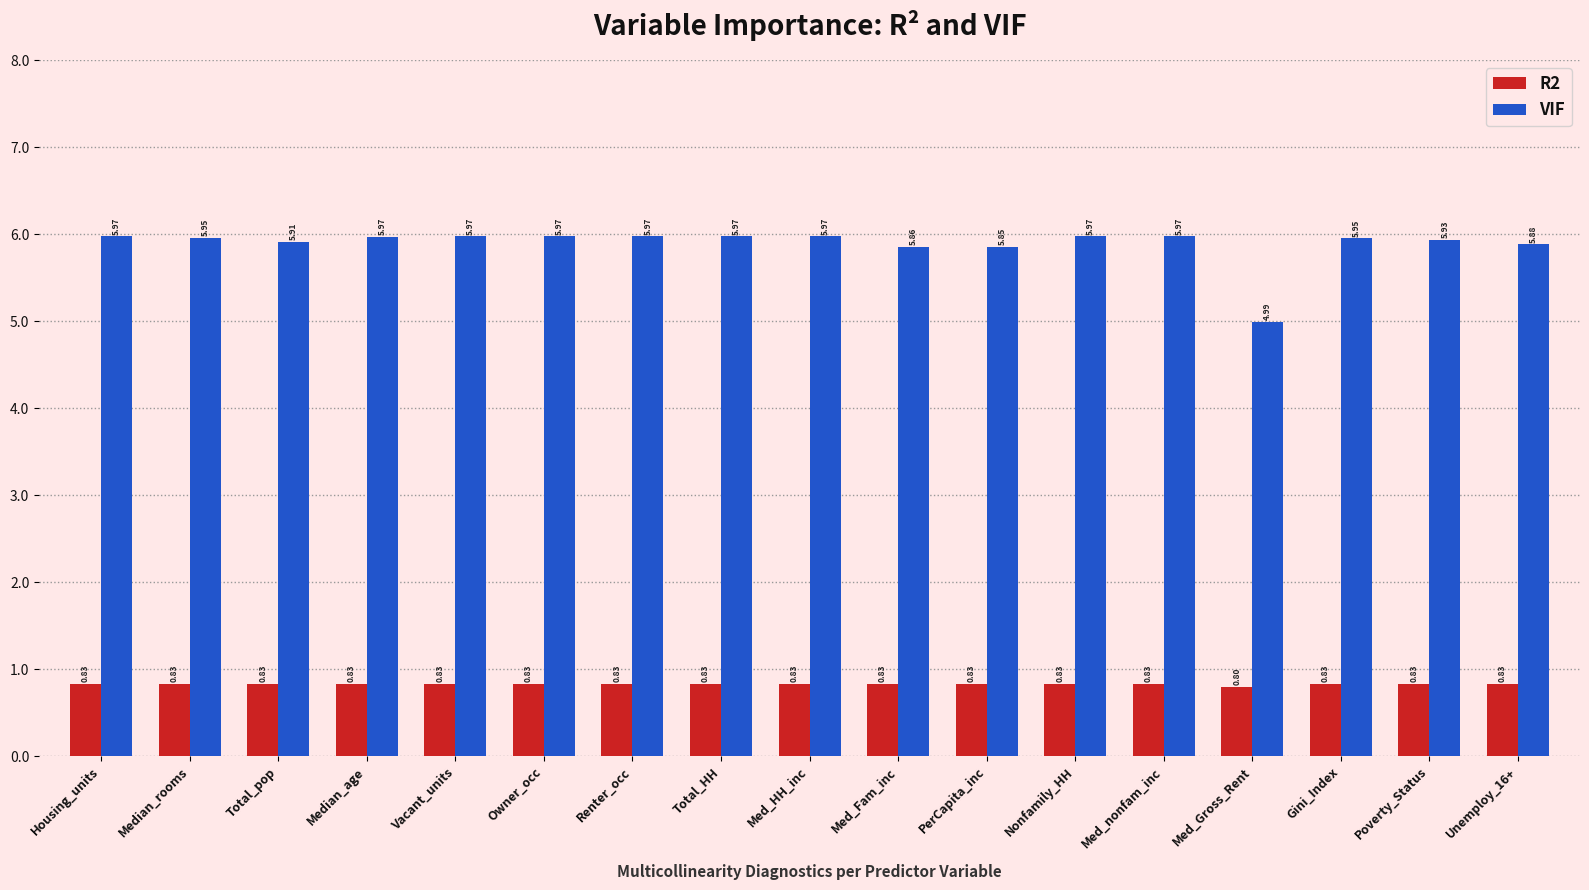

What value does the R2 series have at Med_nonfam_inc?

0.8